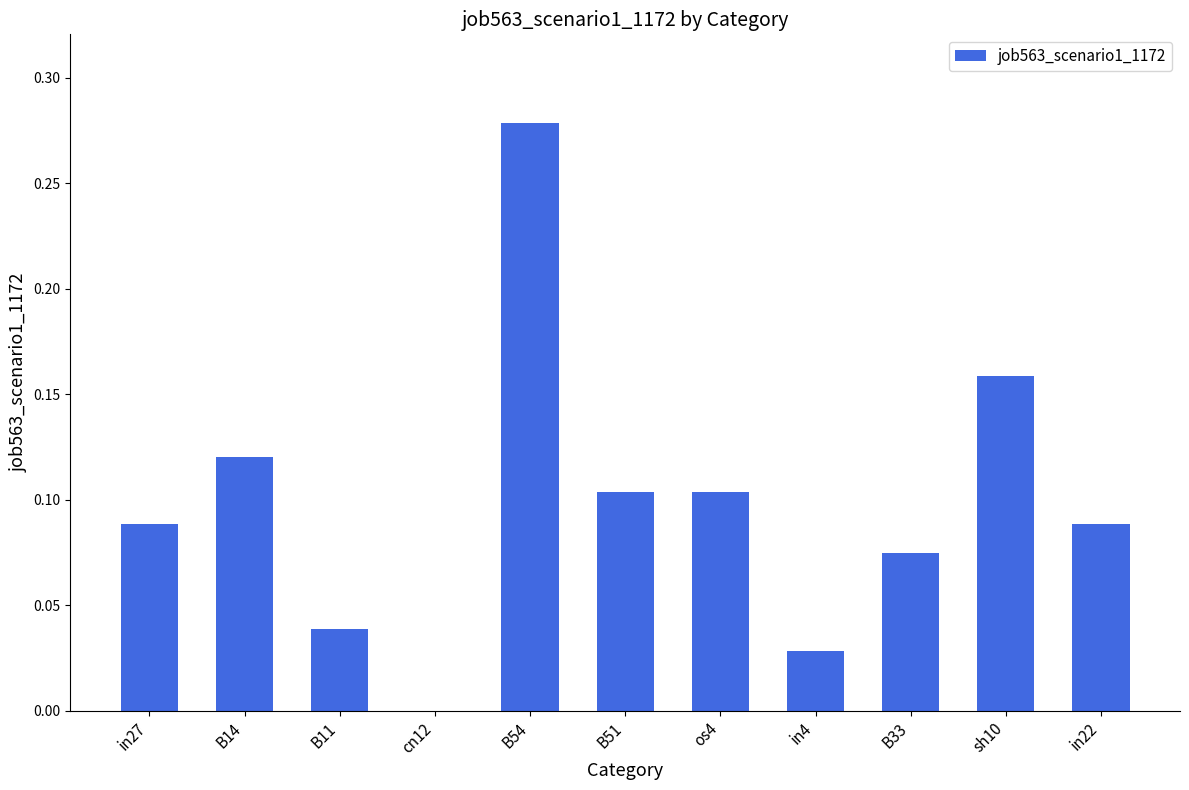

What is the sum of all values?

1.1